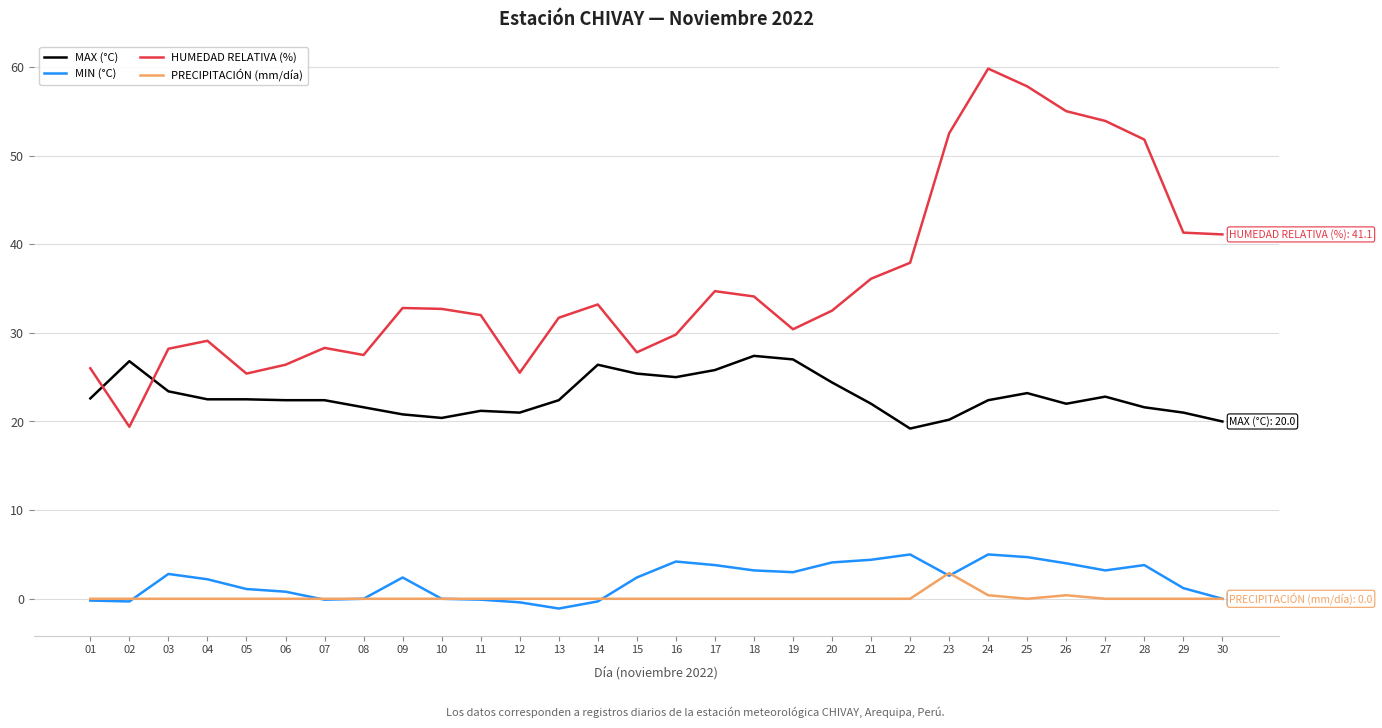

Count the PRECIPITACIÓN (mm/día) values in the range 0 to 1.

29